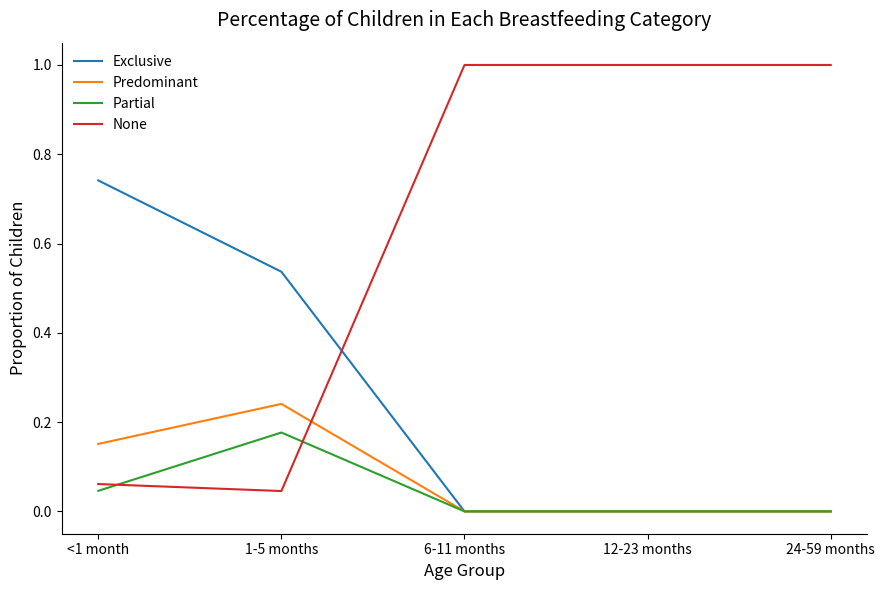

Between 1-5 months and 6-11 months, which series saw the biggest shift?

None